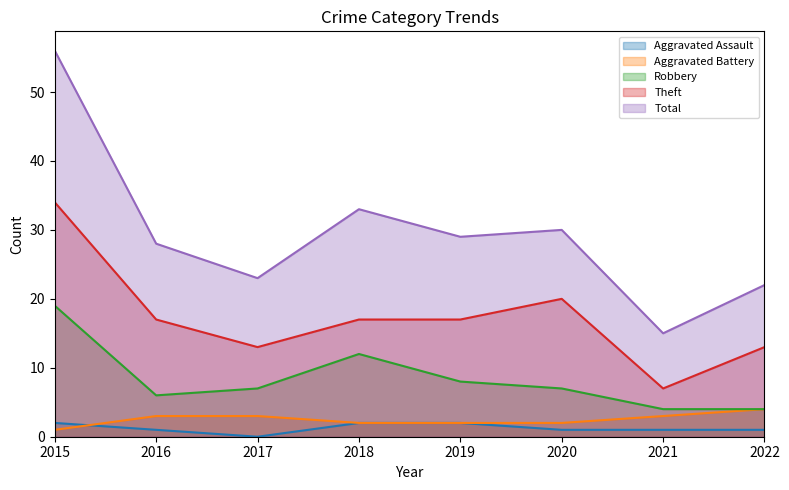

What is the sum of the Aggravated Assault values at 2022 and 2018?

3